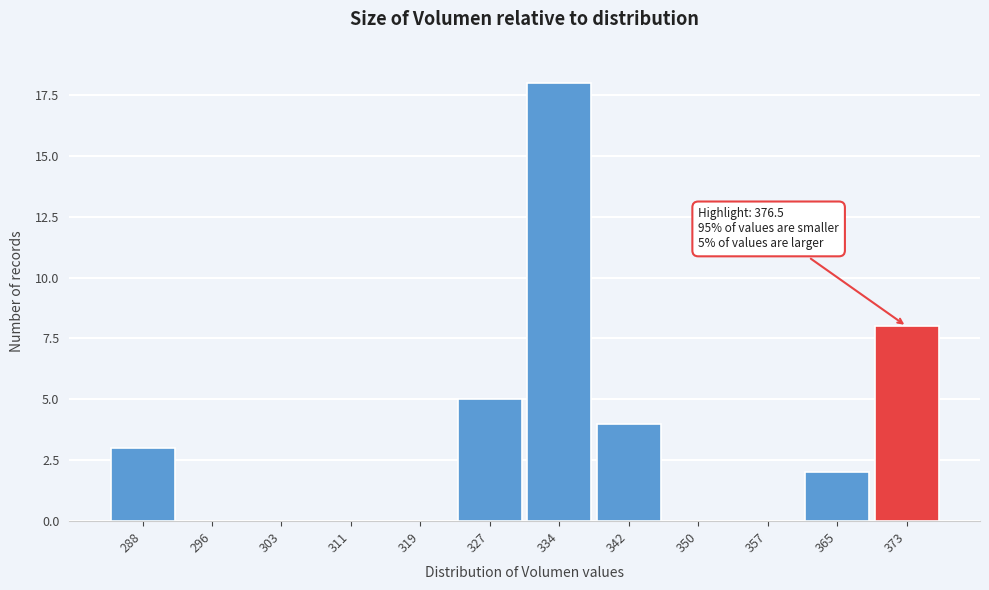

Reading left to right, list all the values displayed in this chart.

288=3	296=0	303=0	311=0	319=0	327=5	334=18	342=4	350=0	357=0	365=2	373=8